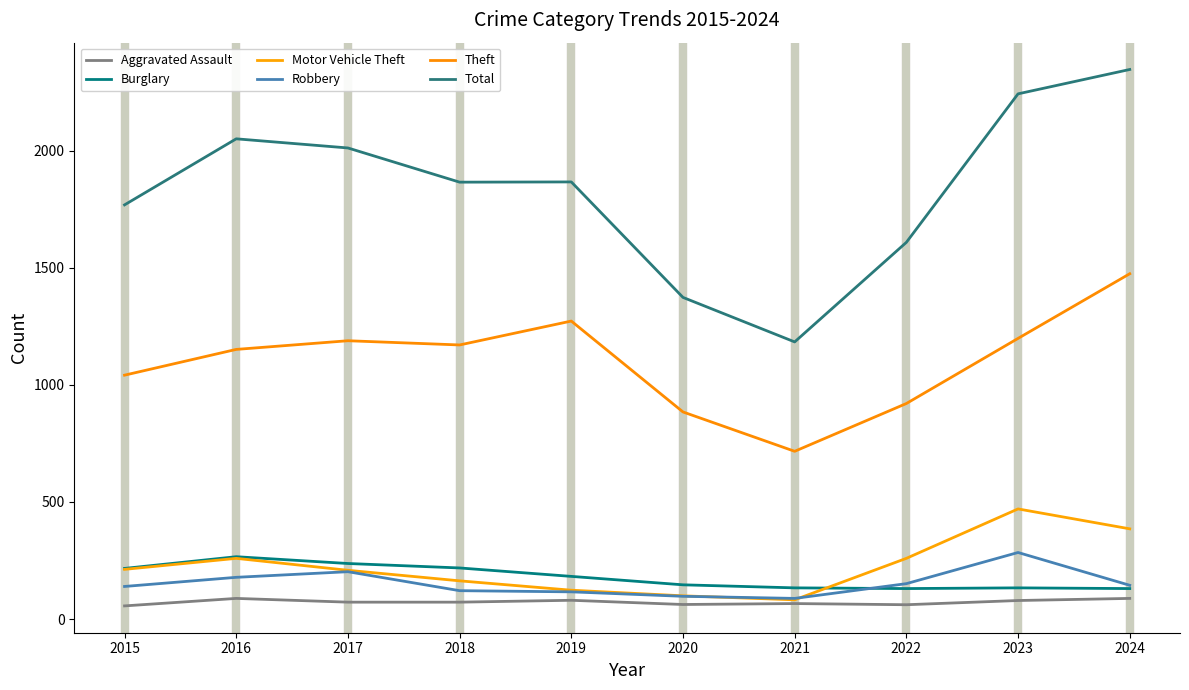

Is this an area chart (filled region under the line)?

No